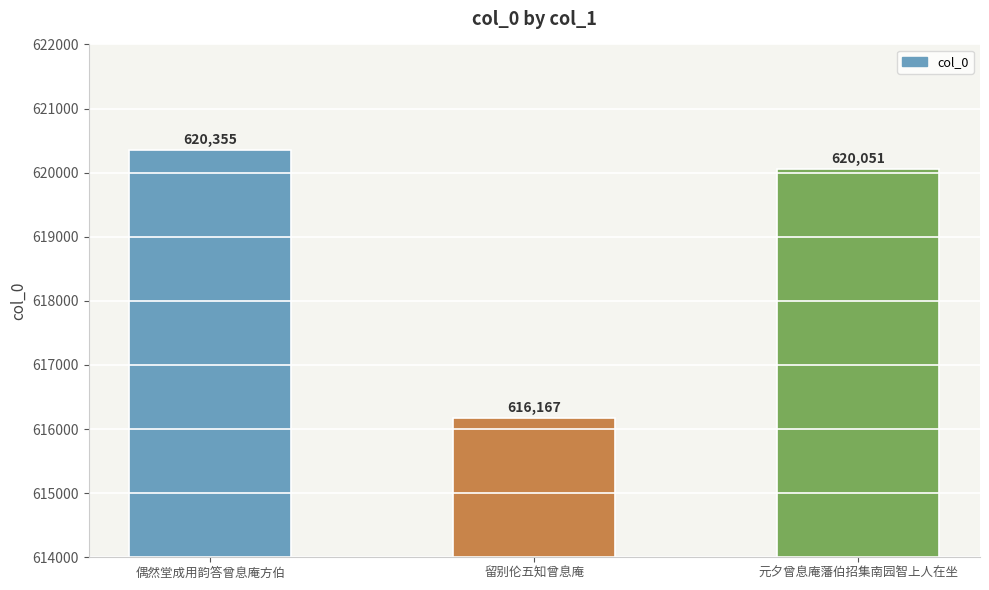

At which category does the chart reach its minimum across all series?

留别伦五知曾息庵